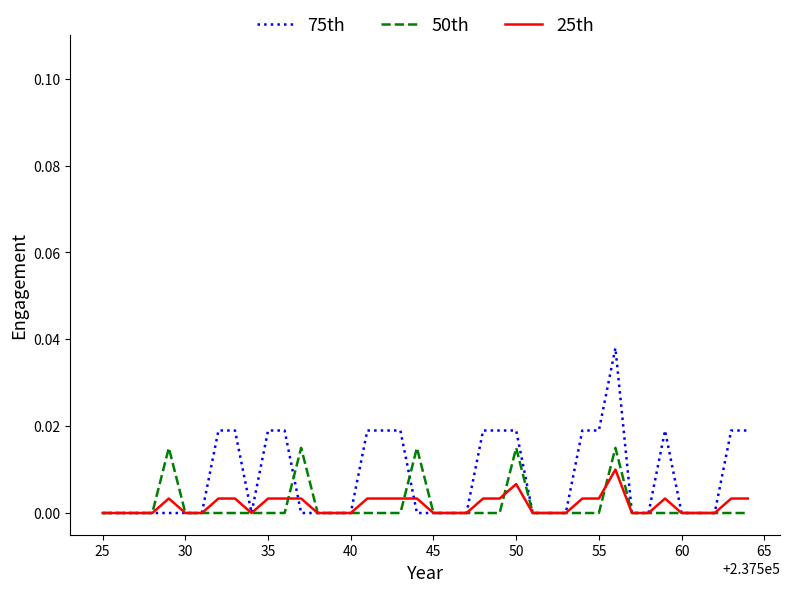

How many distinct data groups are displayed?

3